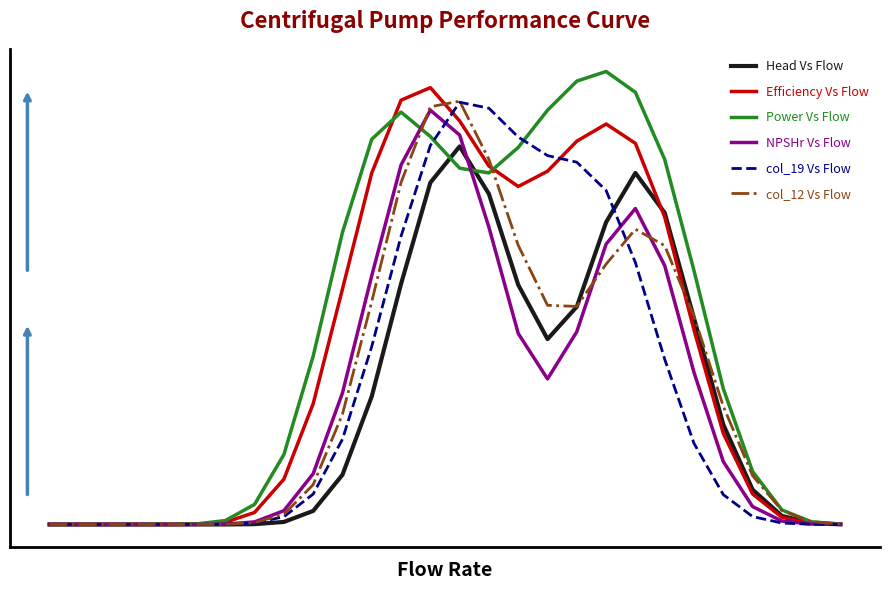

What are all the series names shown in the legend?

Head Vs Flow, Efficiency Vs Flow, Power Vs Flow, NPSHr Vs Flow, col_19 Vs Flow, col_12 Vs Flow